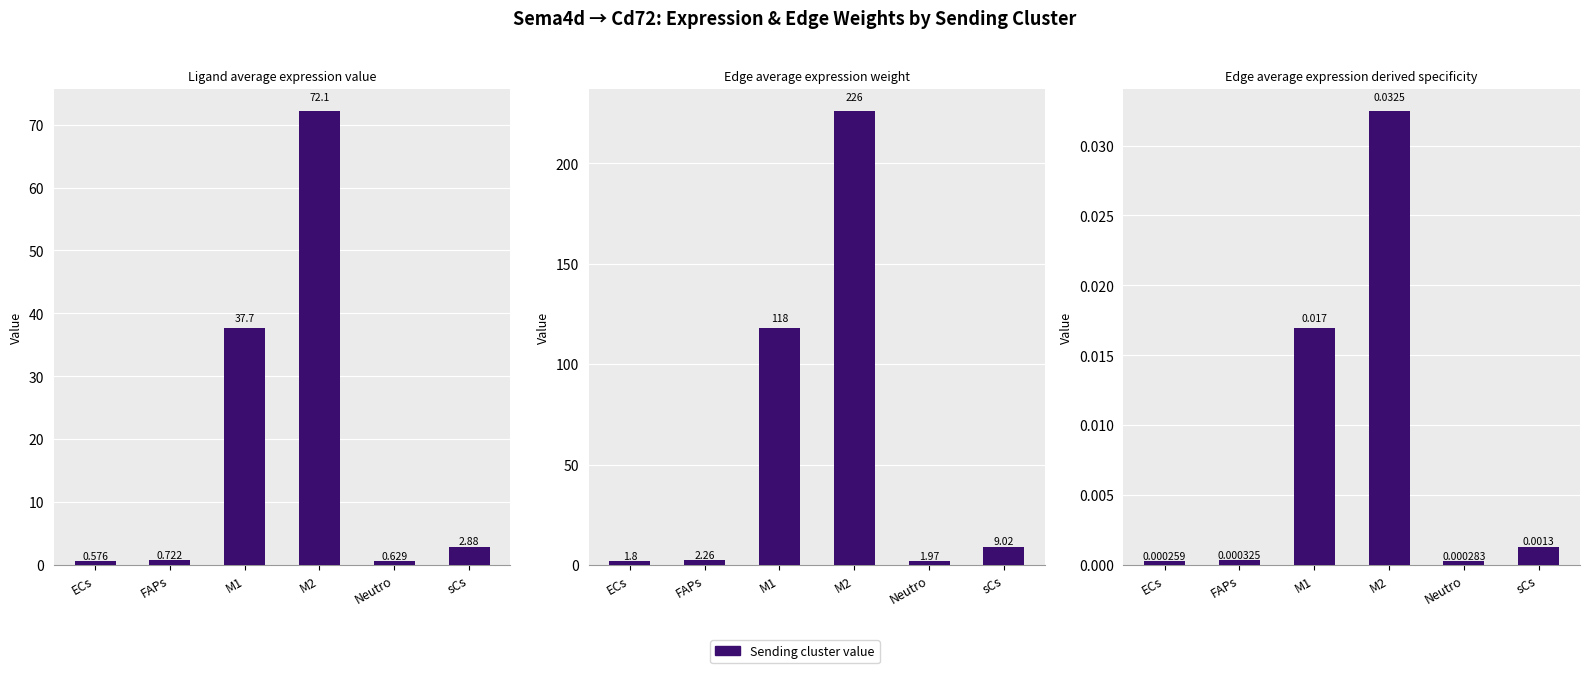

List the series in order of their overall mean, highest first.

Edge average expression weight, Ligand average expression value, Edge average expression derived specificity